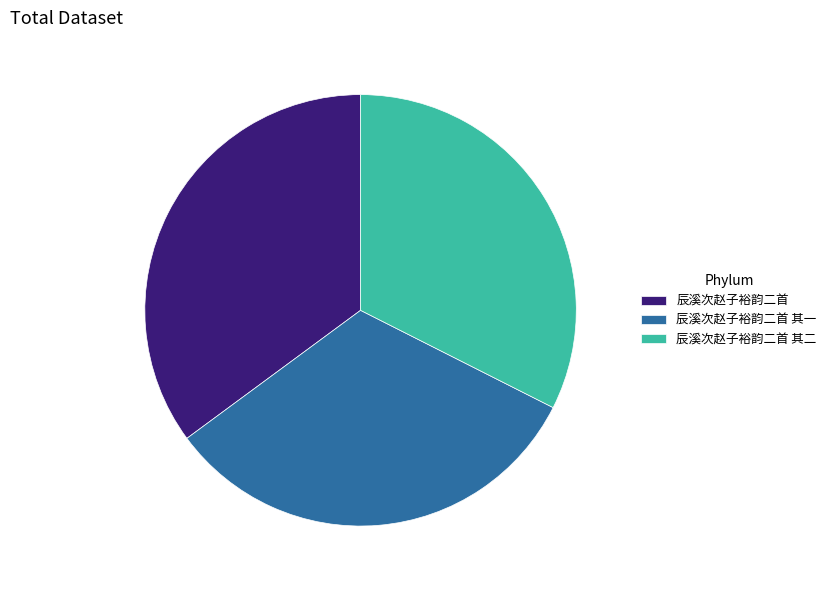

How many slices are in this pie chart?

3